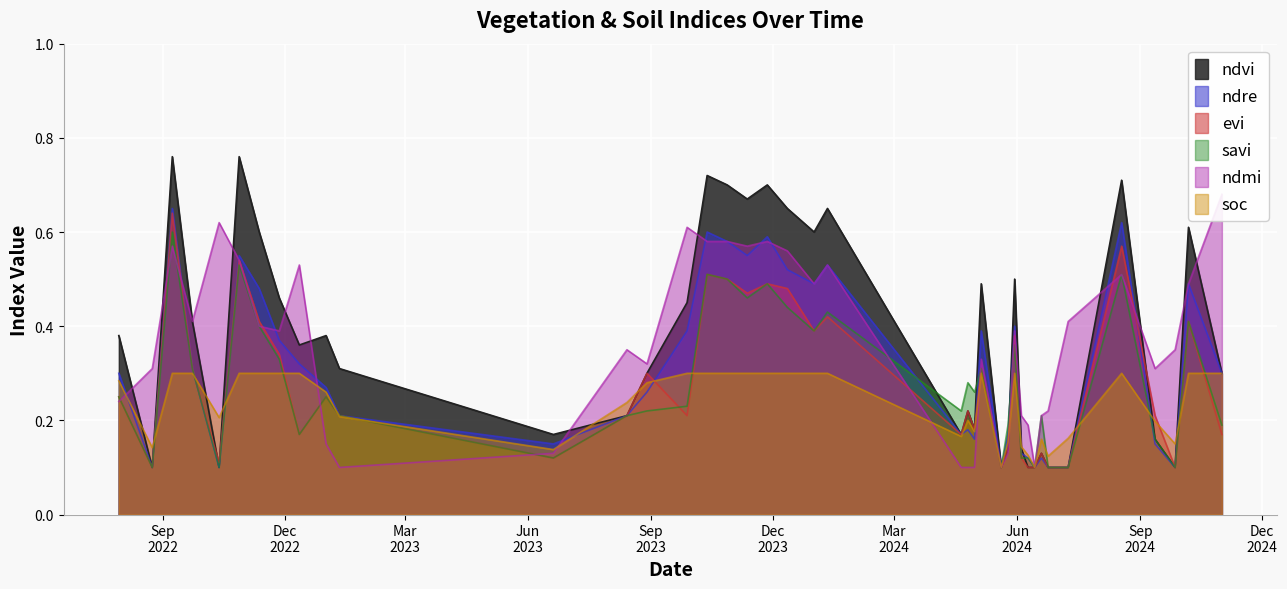

True or false: evi and ndre cross at least once.

True